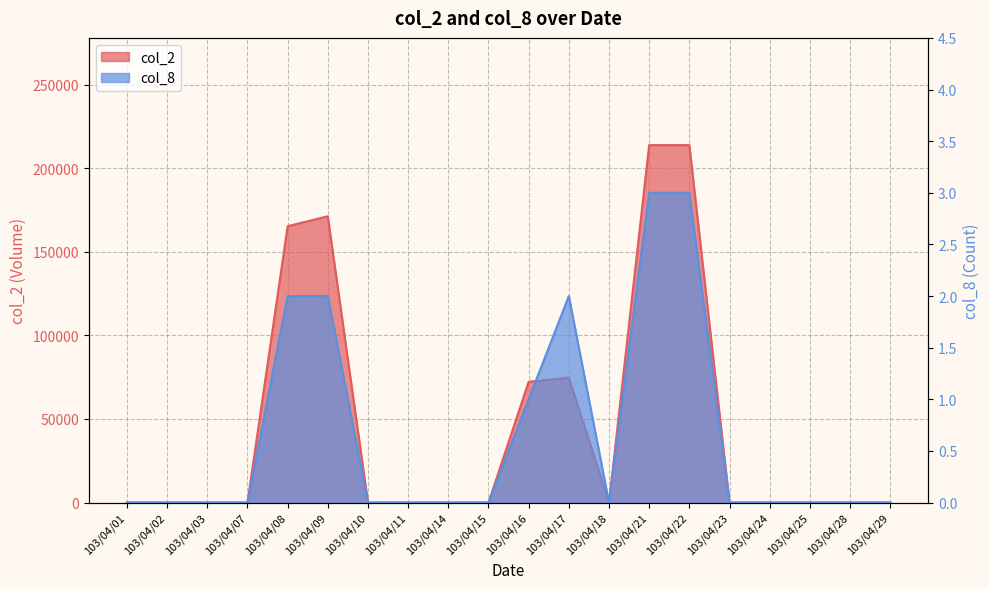

What is the sum of the col_2 values at 103/04/17 and 103/04/09?

245920